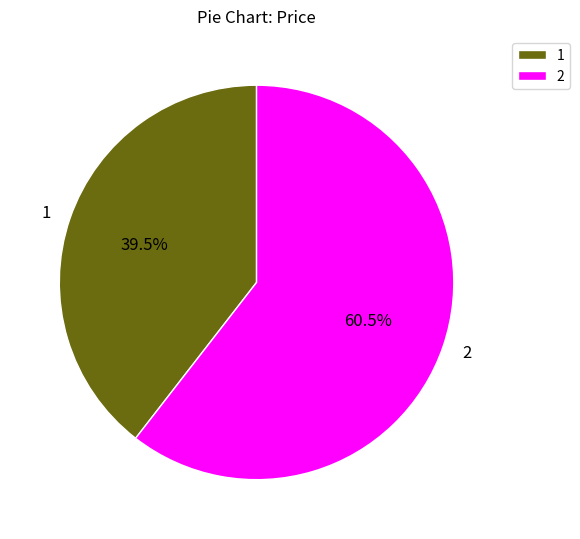

Is the sum of 2 and 1 greater than half?

Yes